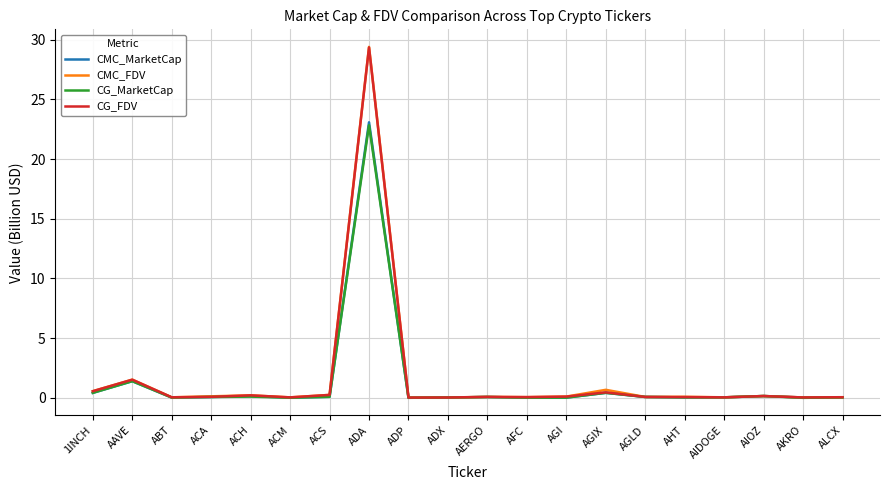

What are all the series names shown in the legend?

CMC_MarketCap, CMC_FDV, CG_MarketCap, CG_FDV